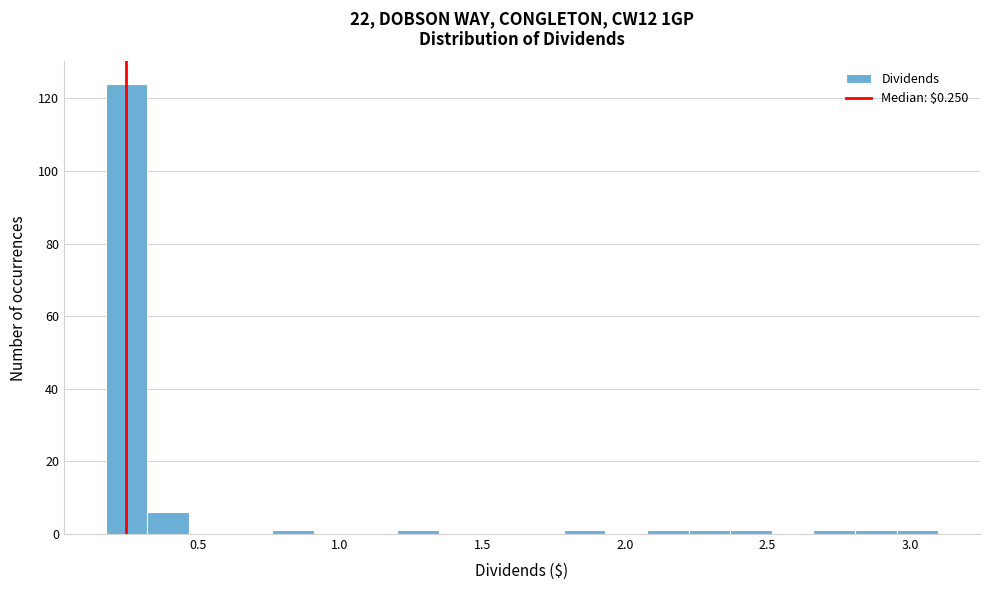

Read against the x-axis, roughly where is the centre of the tallest bar?

0.25